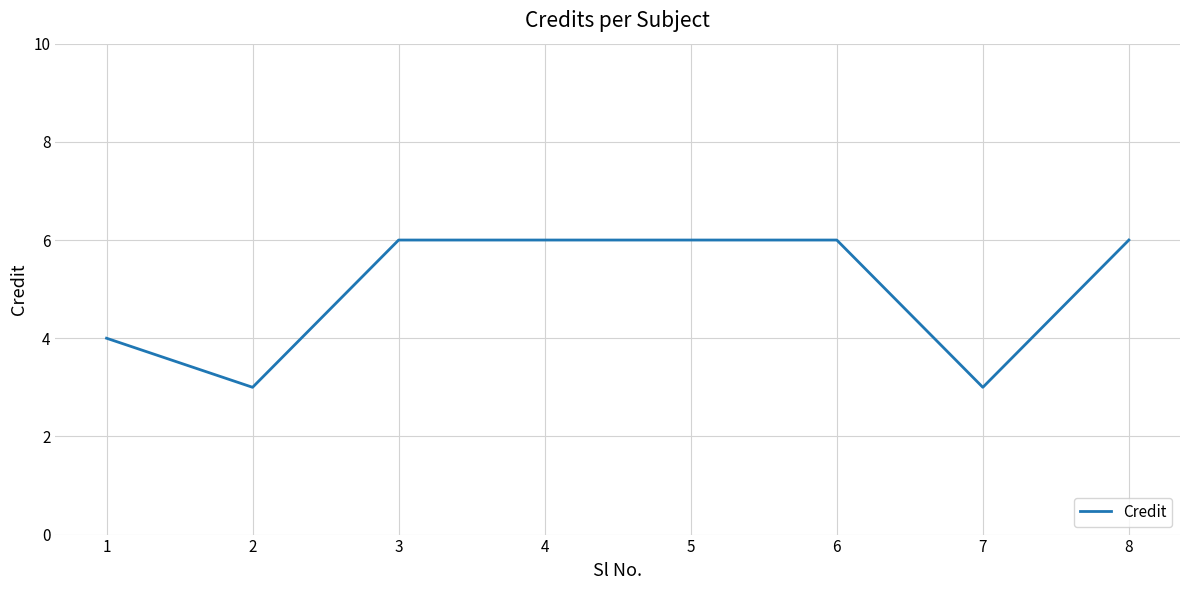

The value at 5 is 8. True or false?

False